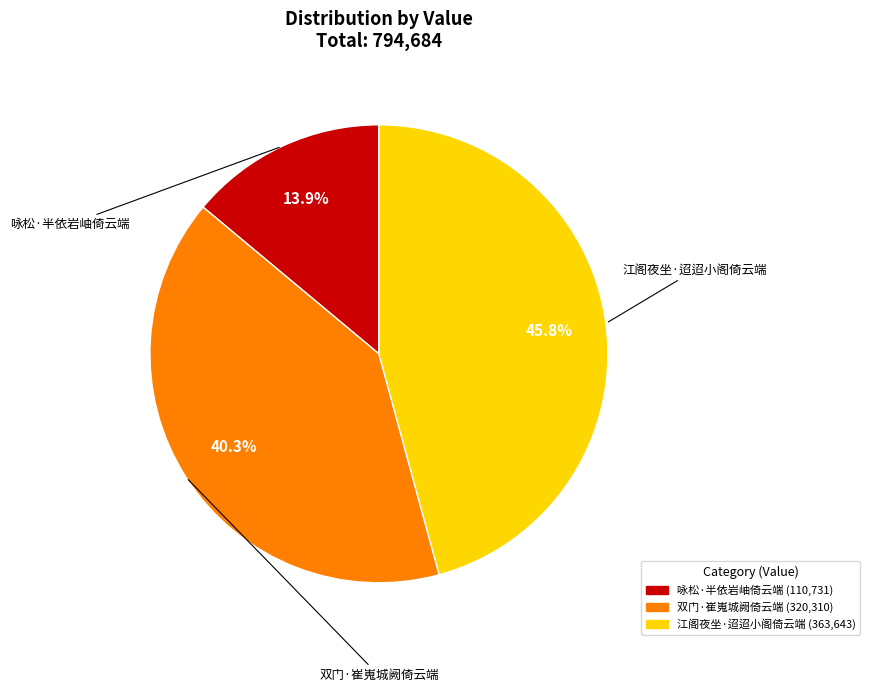

How many segments does this pie chart have?

3